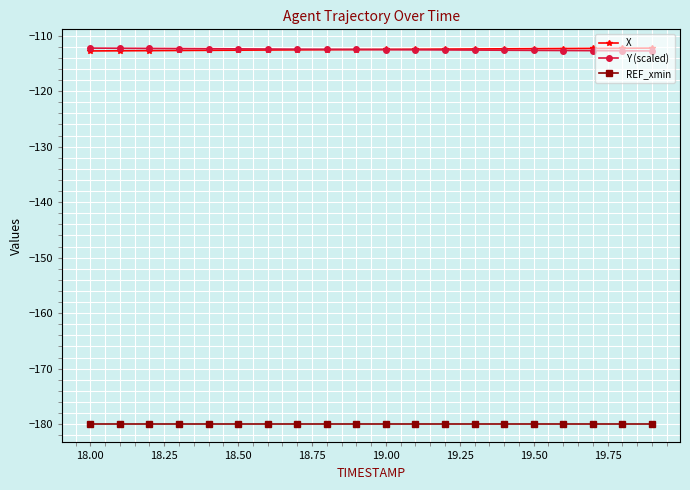

True or false: X and REF_xmin cross at least once.

False